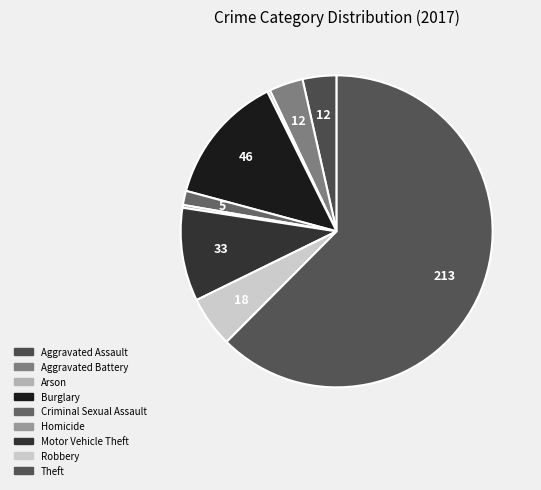

Which category has the biggest portion of the pie?

Theft